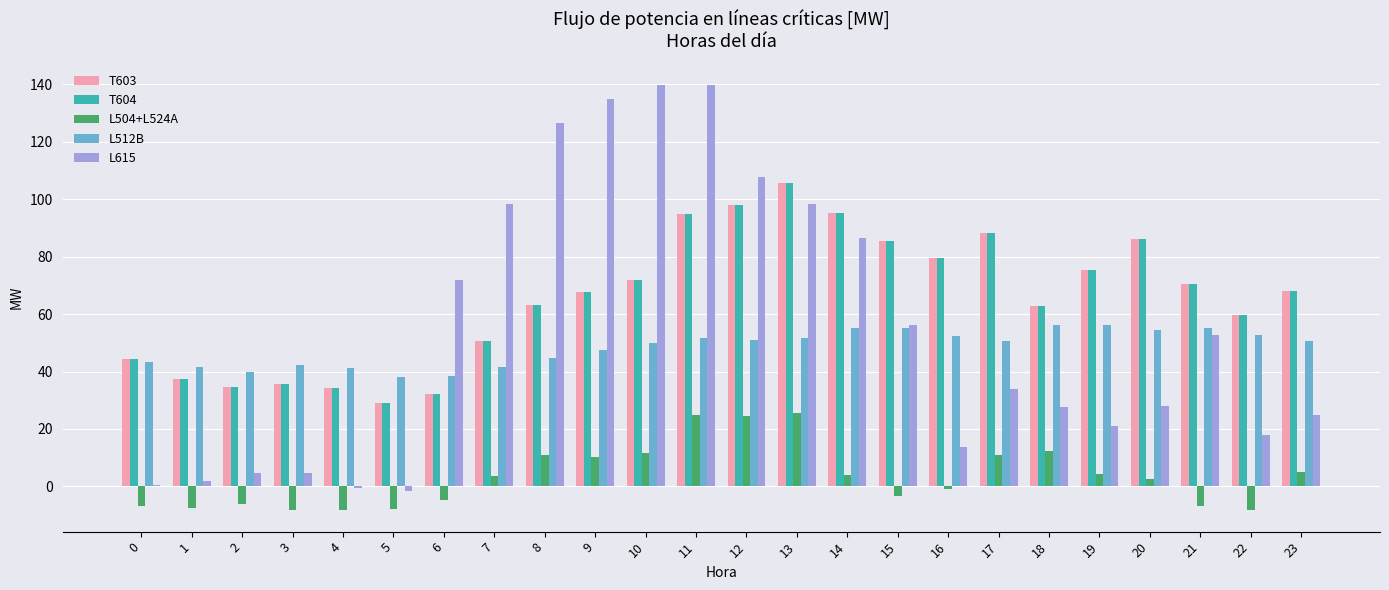

The L512B series shows 56.3 at 18. True or false?

True